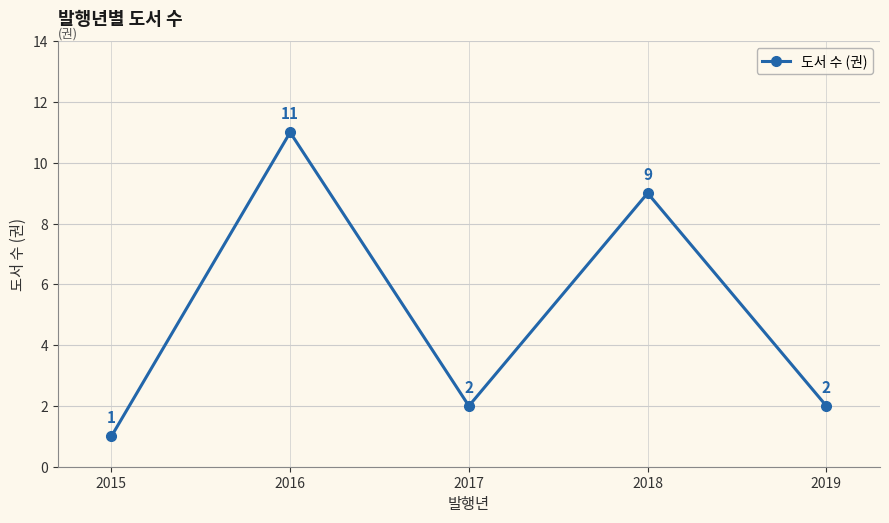

Count the values in the range 2 to 9.

3